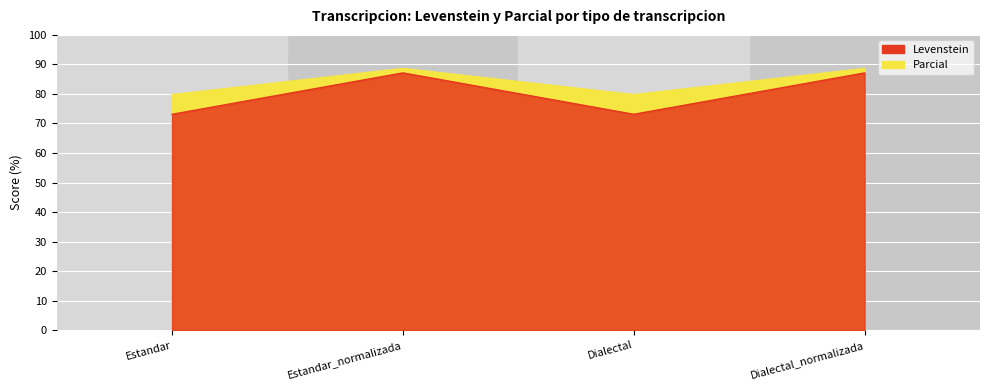

At how many categories does at least one series exceed 77?

4